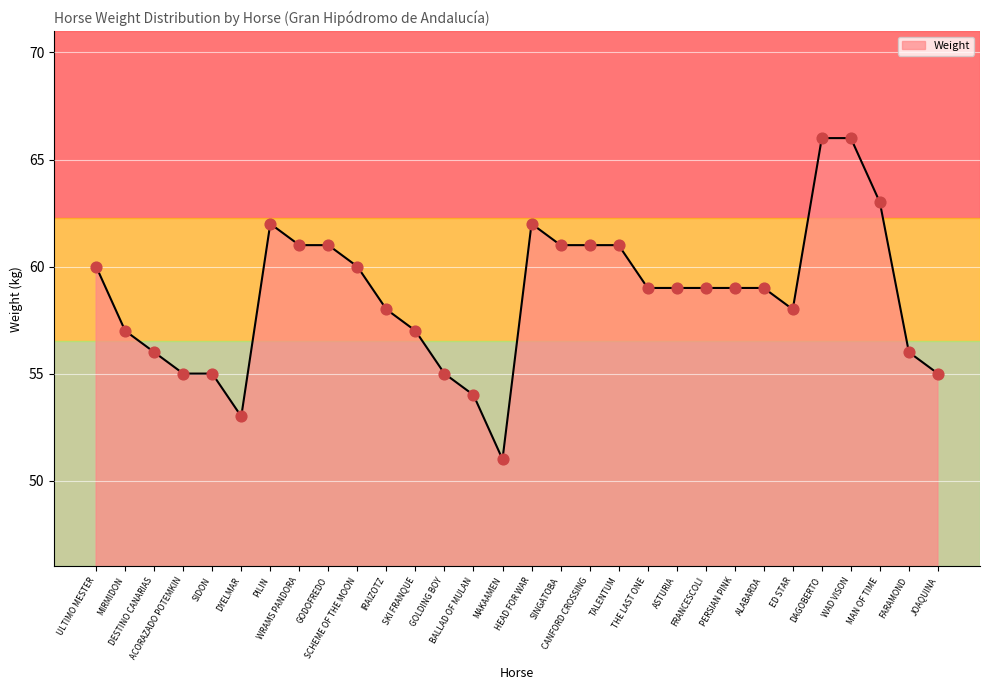

Approximately how many times larger is the value at ACORAZADO POTEMKIN compared to WRAMS PANDORA?

0.9